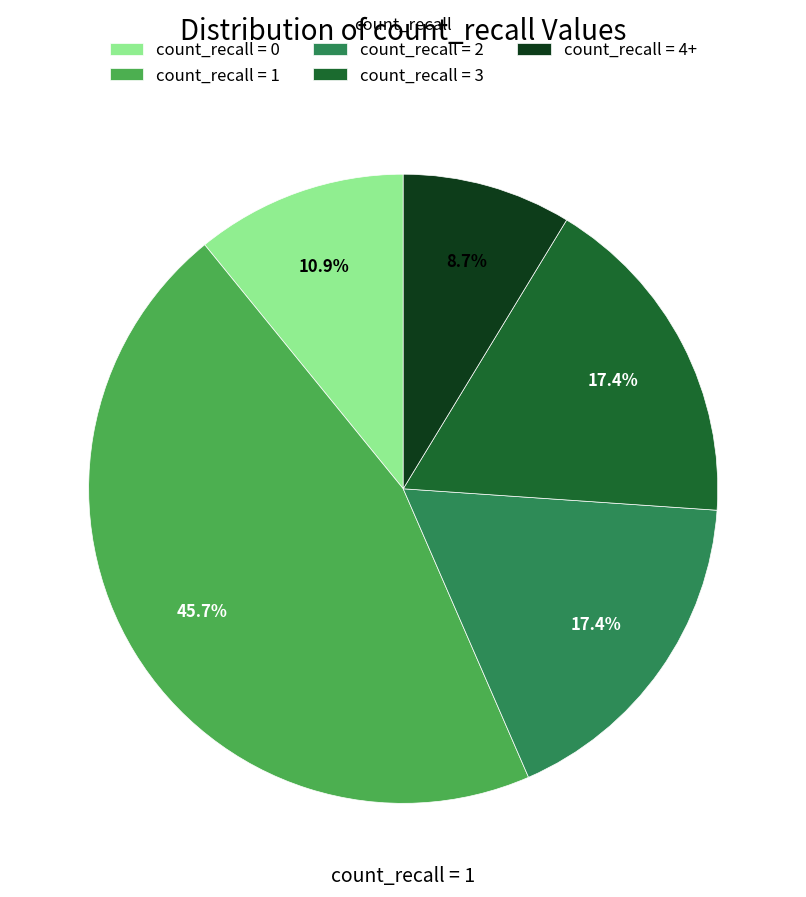

How many segments does this pie chart have?

5